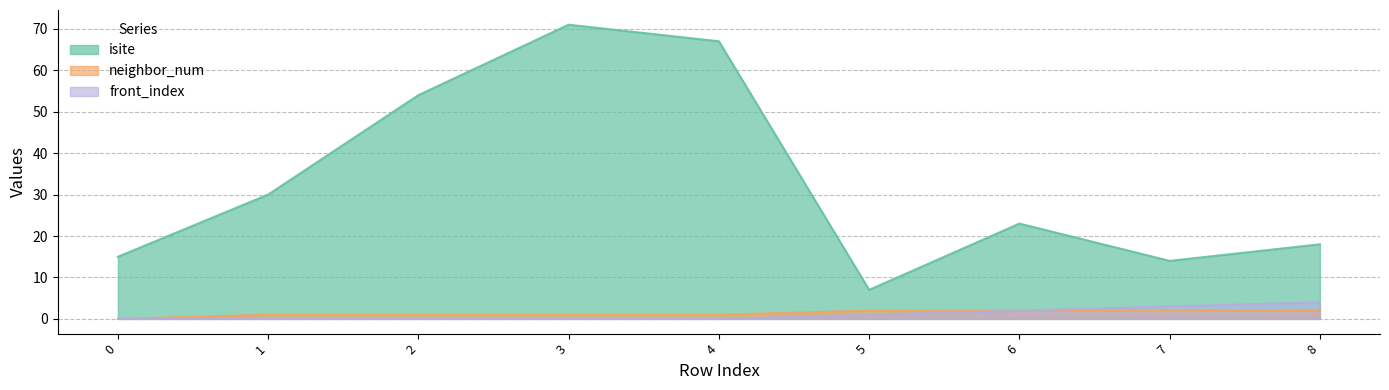

How many lines are shown in the chart?

3